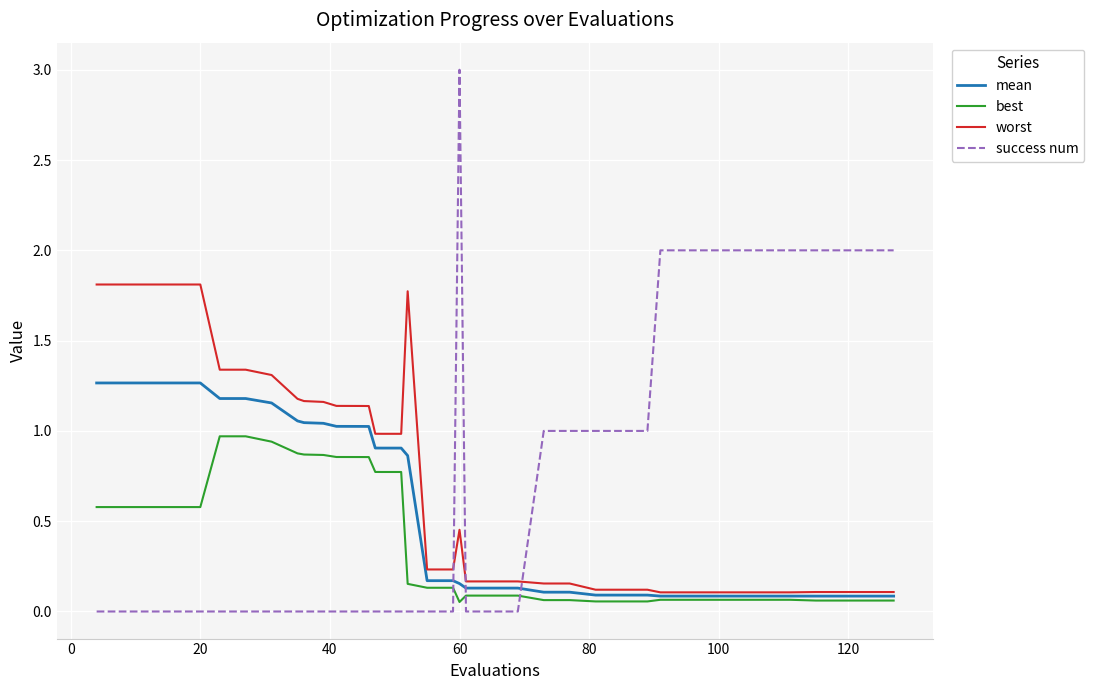

Rank the series by their maximum value, from lowest to highest.

best, mean, worst, success num